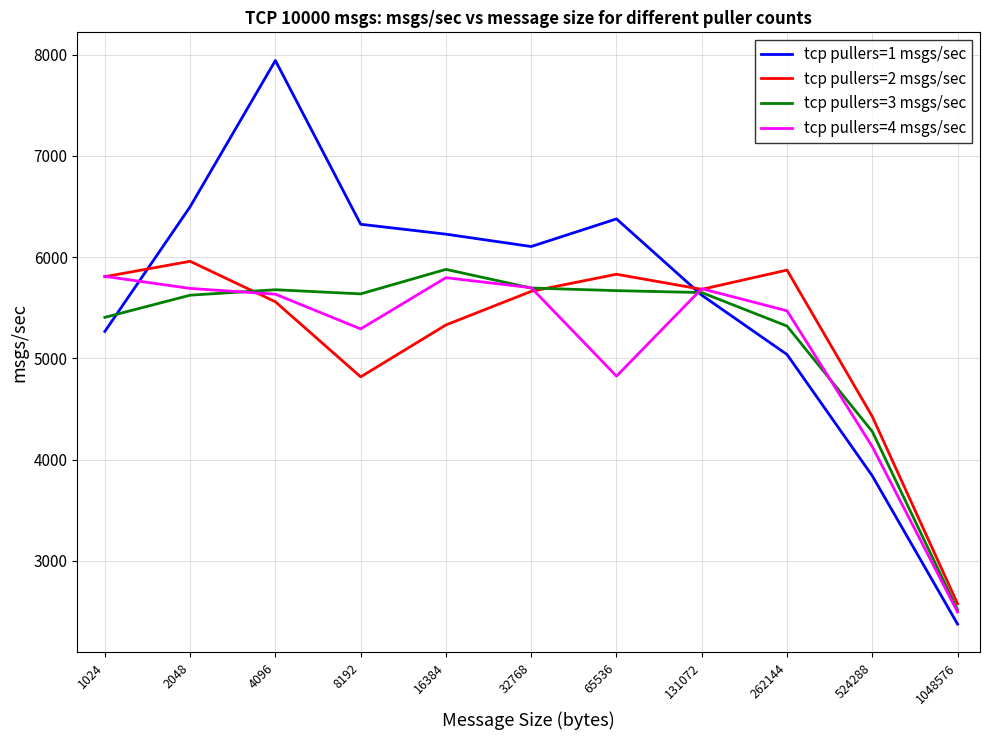

How many interior local peaks does the tcp pullers=4 msgs/sec series have?

2